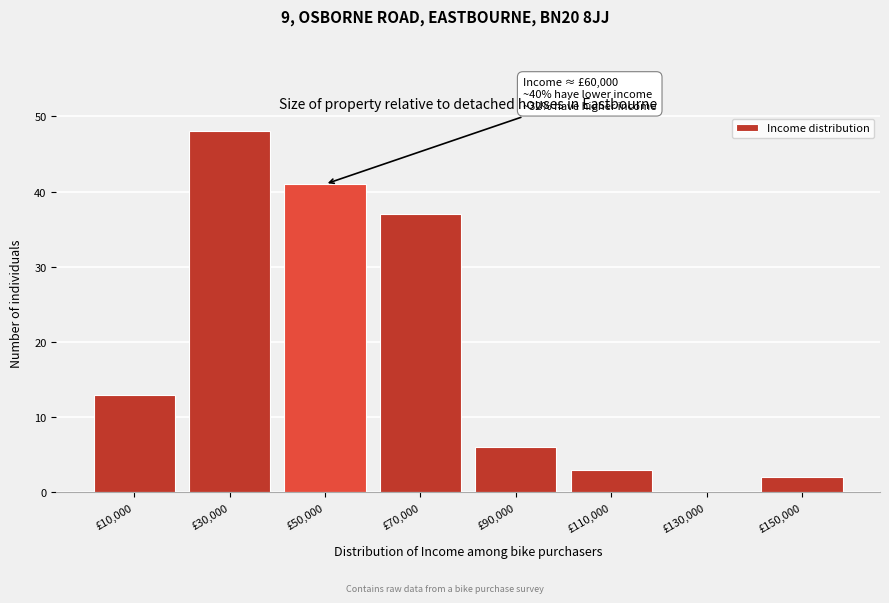

Reading right to left, extract all data points from this chart.

£150,000=2	£130,000=0	£110,000=3	£90,000=6	£70,000=37	£50,000=41	£30,000=48	£10,000=13